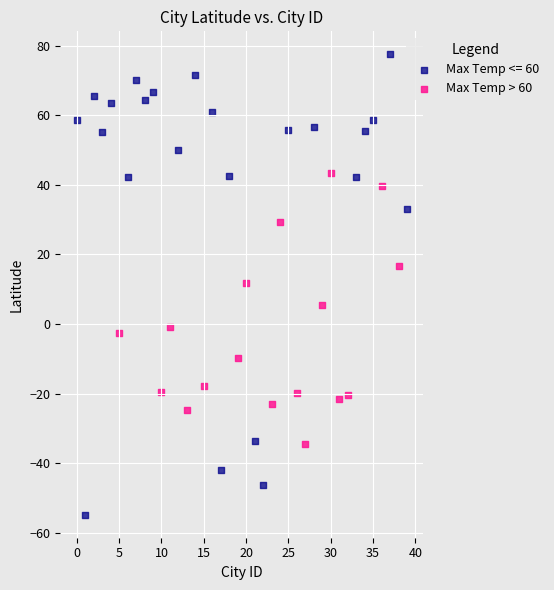

Which series reaches the minimum Y coordinate?

Max Temp <= 60